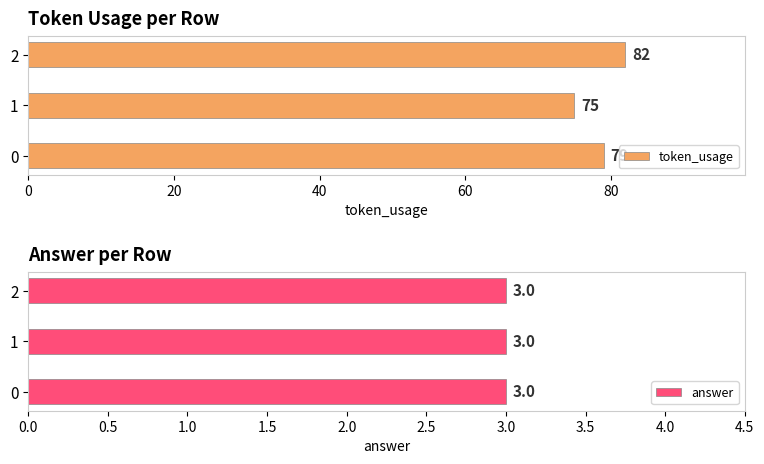

The token_usage series shows 142 at 0. True or false?

False